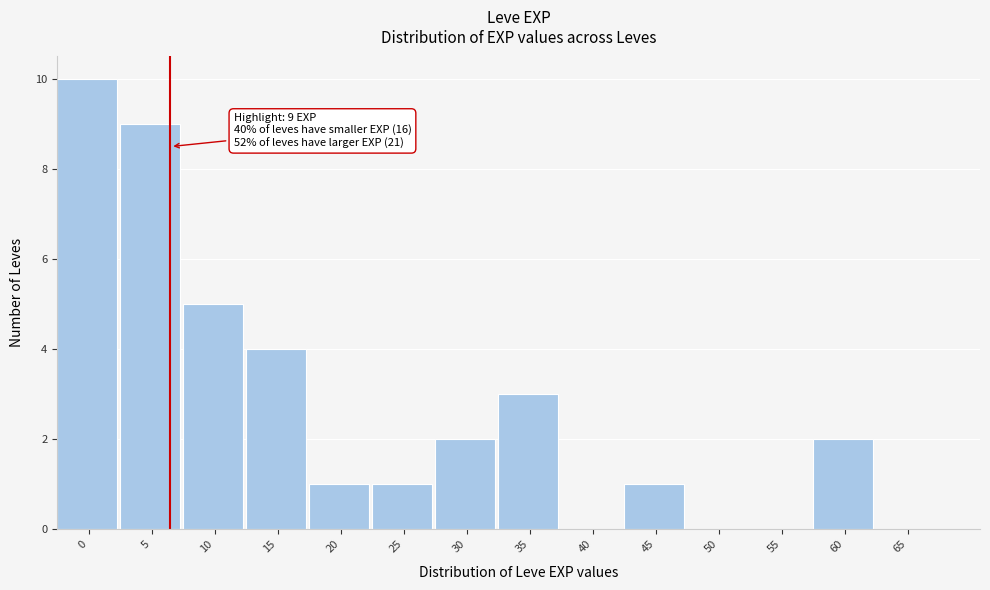

Reading left to right, list all the values displayed in this chart.

0=10	5=9	10=5	15=4	20=1	25=1	30=2	35=3	40=0	45=1	50=0	55=0	60=2	65=0